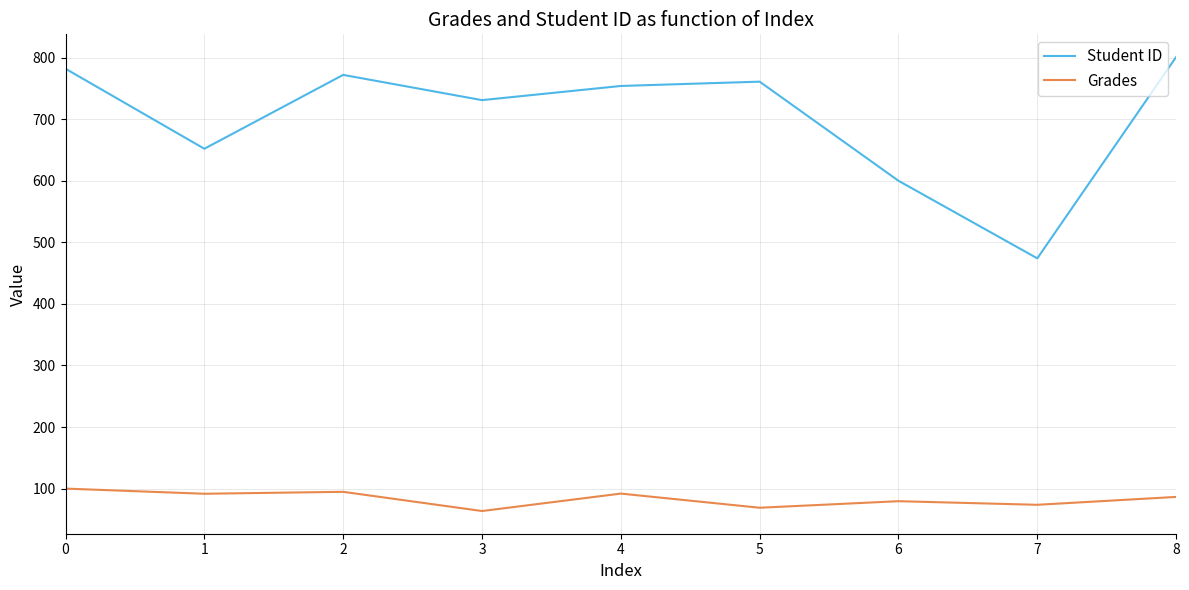

What is the total value across all series at 8?

887.5